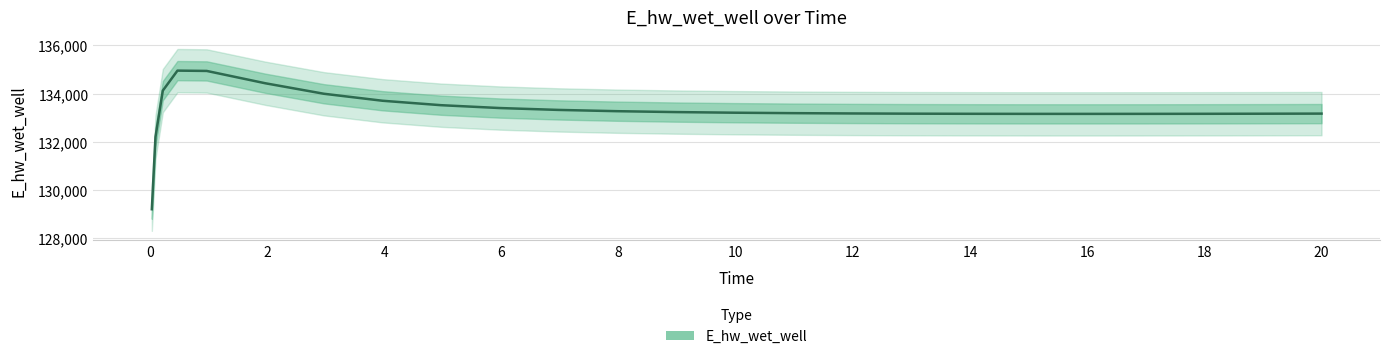

What is the smallest value displayed?

129192.1